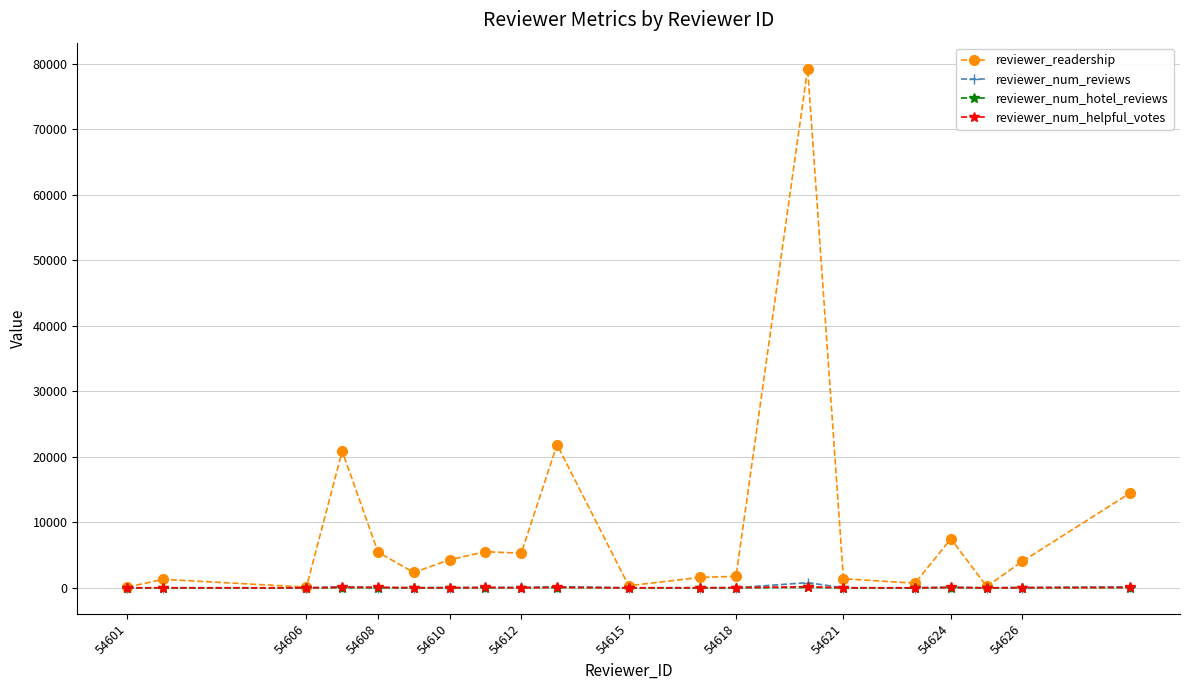

What is the greatest value displayed?

79231